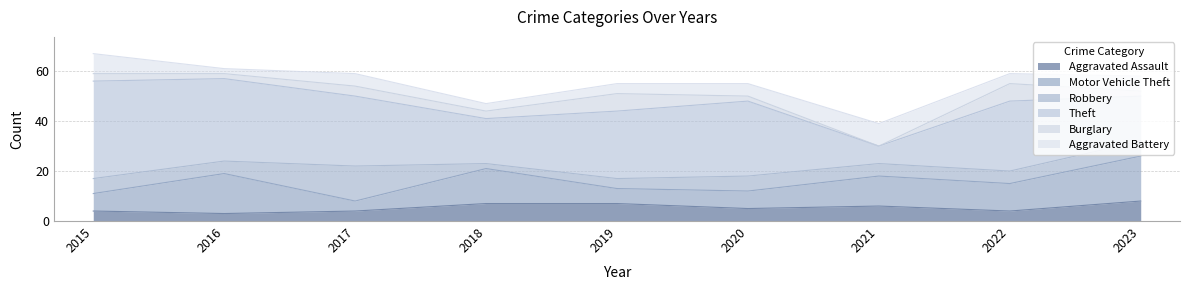

Where does the Robbery series first go above 5?

2015